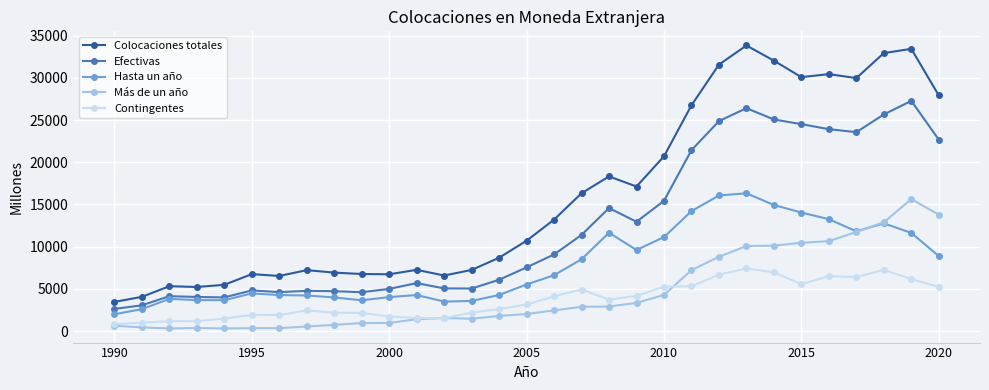

True or false: Más de un año has more than 2 interior local peaks.

True